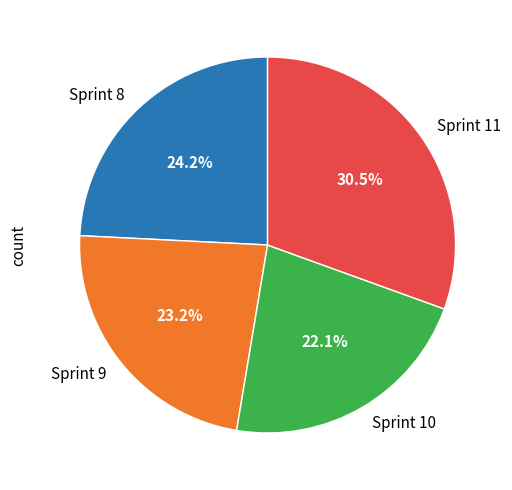

How many slices are in this pie chart?

4